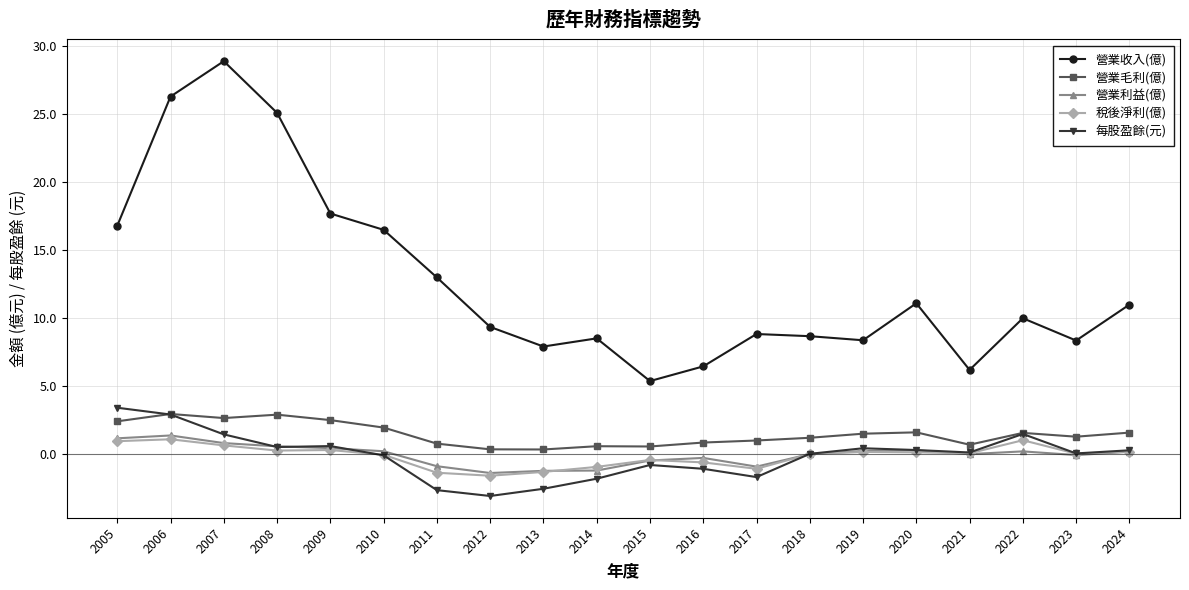

At which category does 營業收入(億) reach its first local peak?

2007